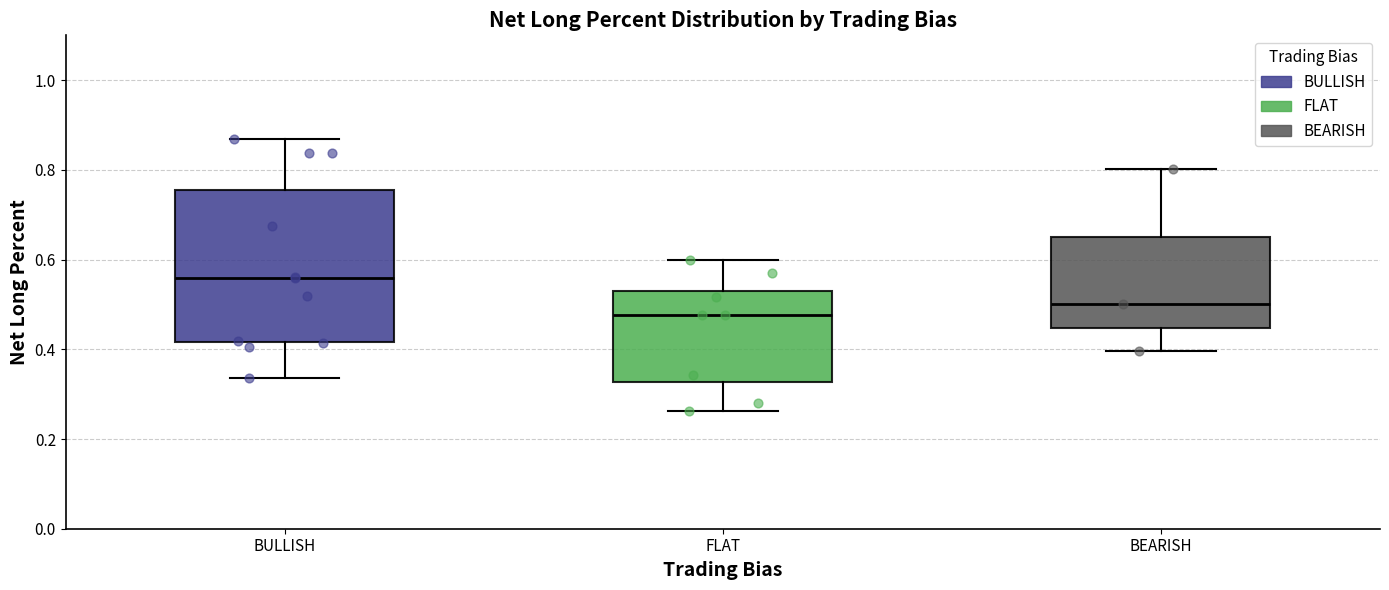

Which box has the highest median line?

BULLISH